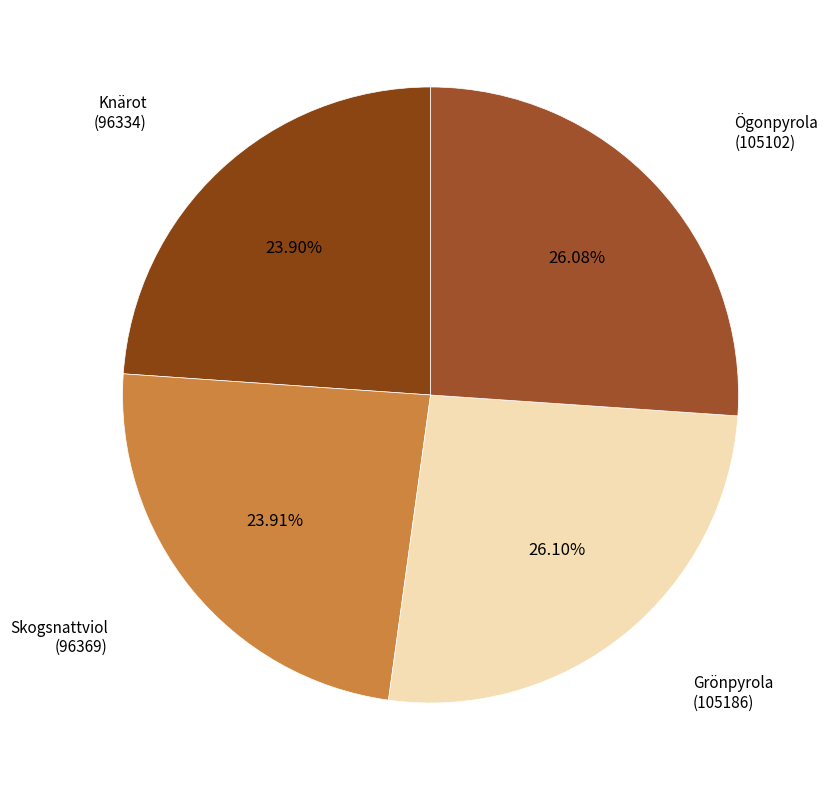

How many segments does this pie chart have?

4